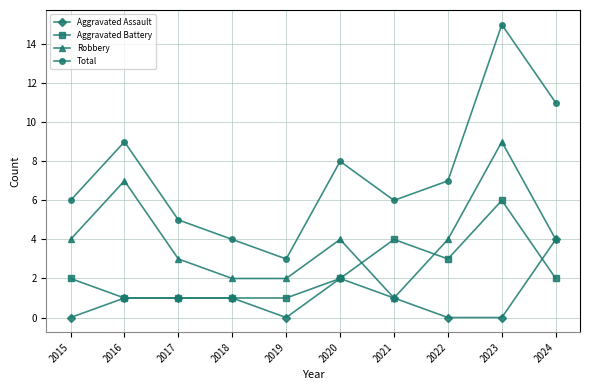

List the series in order of their peak value, lowest first.

Aggravated Assault, Aggravated Battery, Robbery, Total